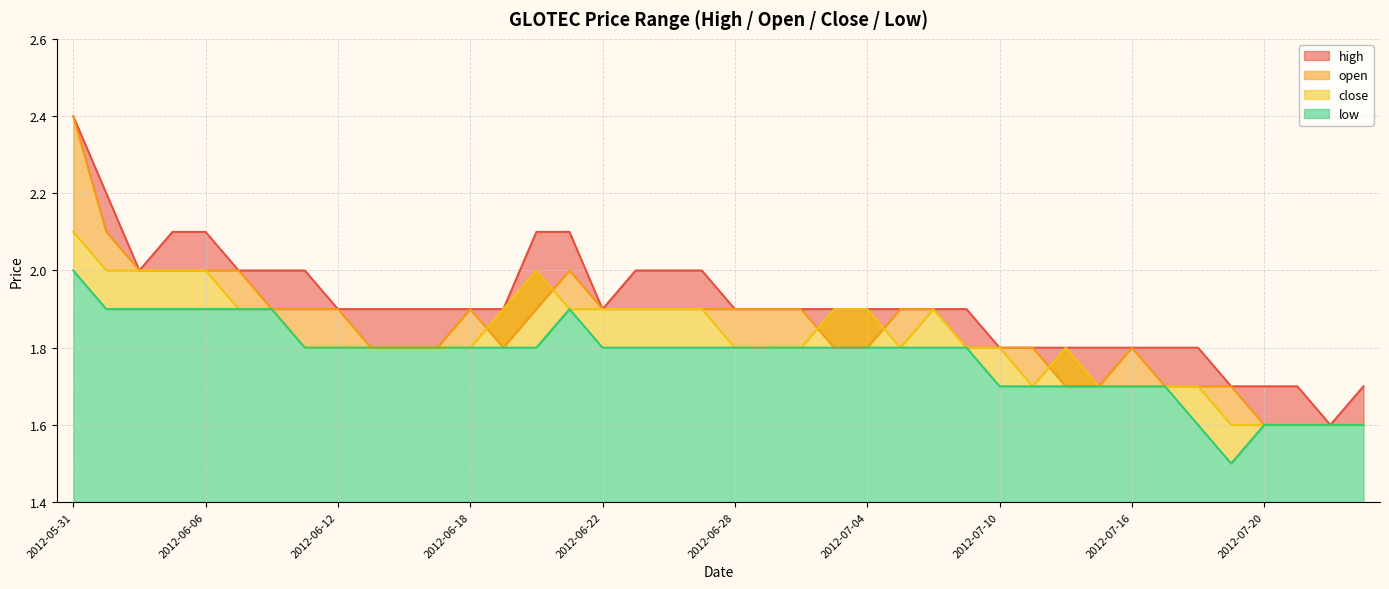

Where is open nearest to the value 2?

2012-06-04